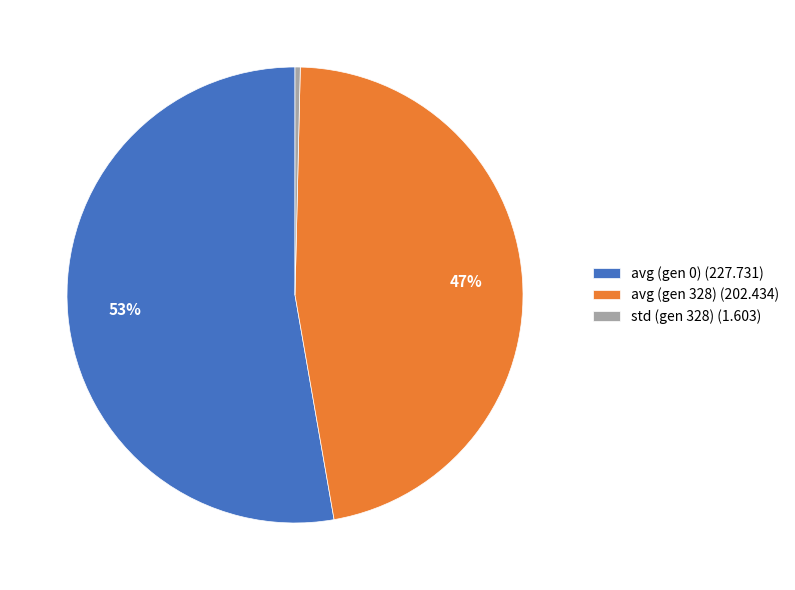

True or false: std (gen 328) accounts for 0% of the total.

True